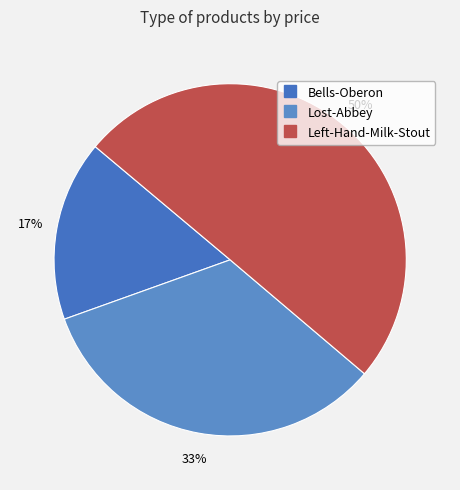

What percentage is NOT represented by Lost-Abbey?

66.7%